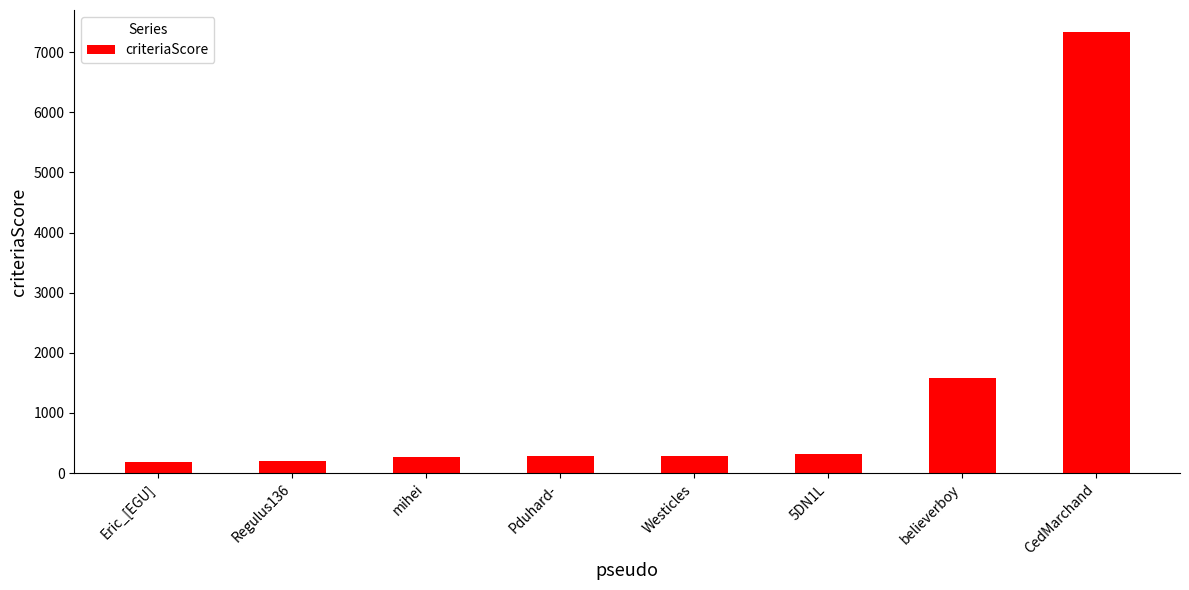

What is the minimum value shown in the chart?

192